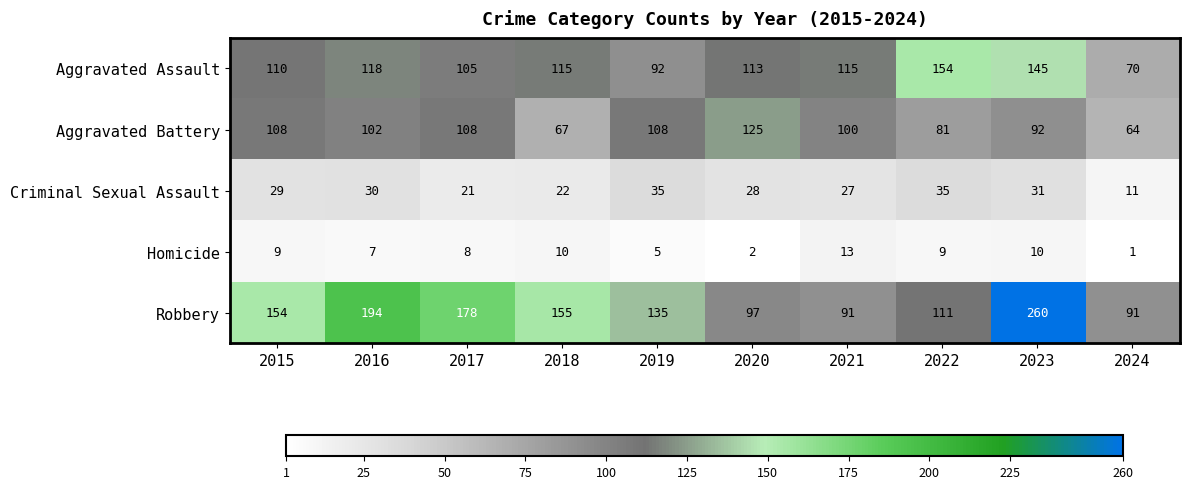

The value of Aggravated Assault at 2020 is 113. True or false?

True